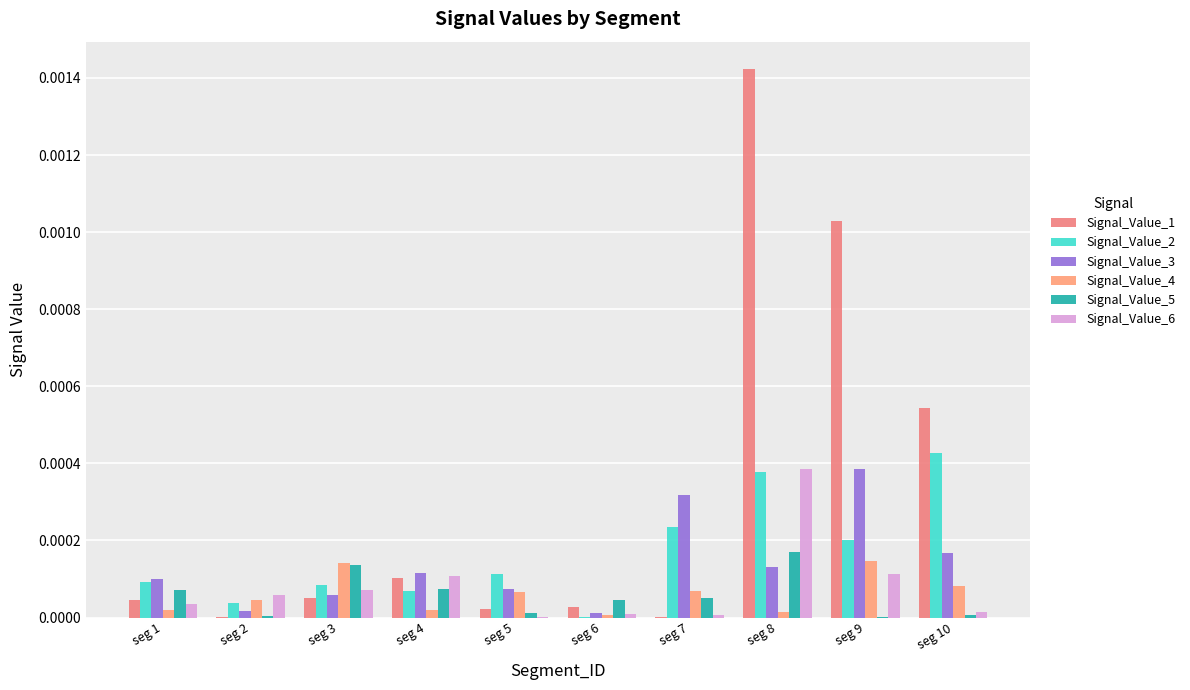

Where is Signal_Value_2 nearest to the value 0?

seg 6